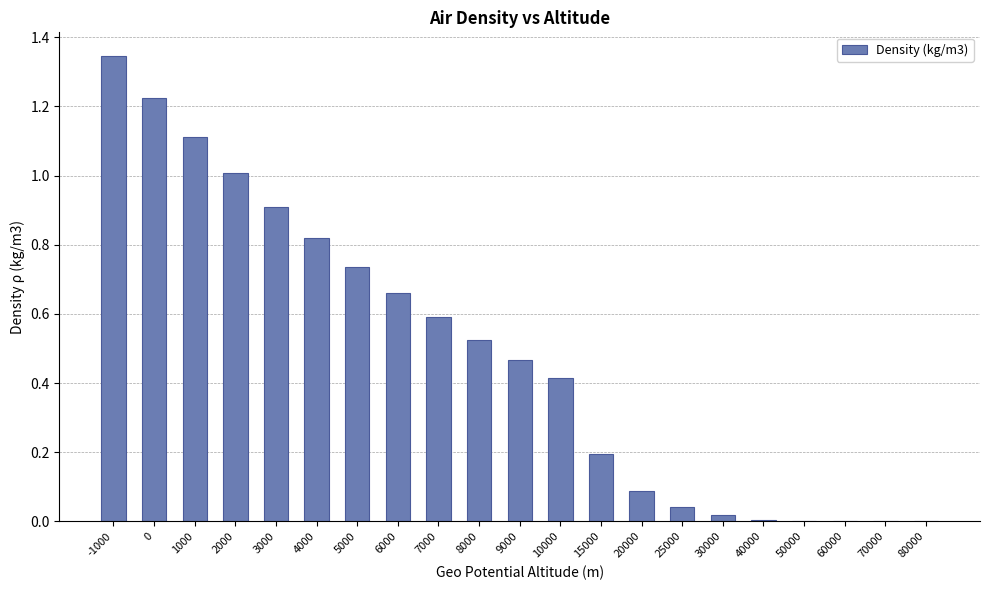

What is the sum of all values?

10.2